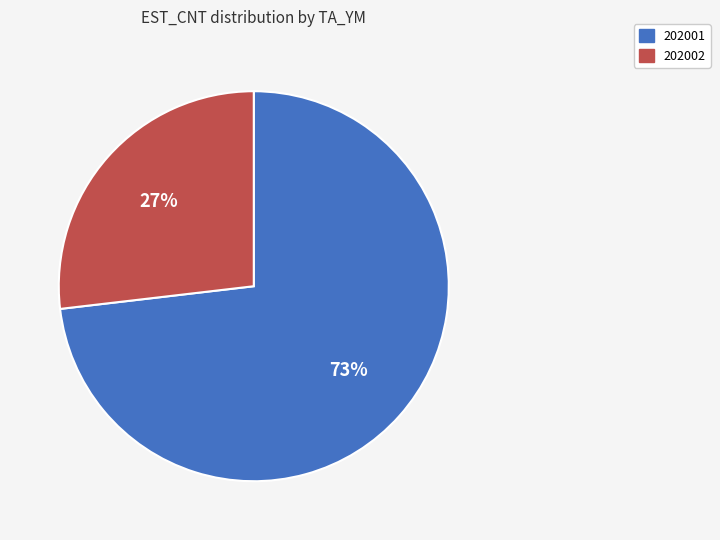

To the nearest percent, what is the average slice percentage?

50%